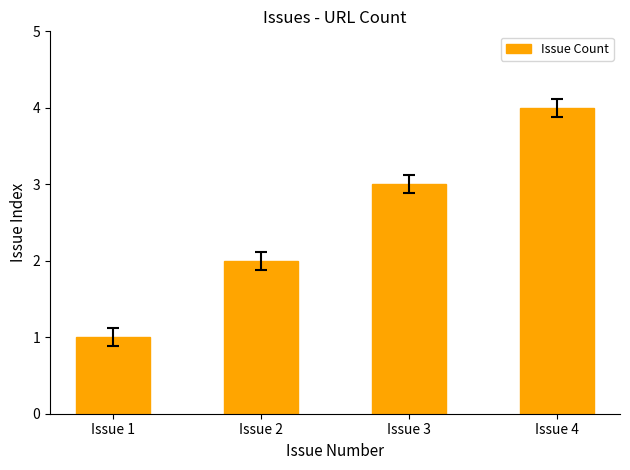

How many bars are there in total?

4